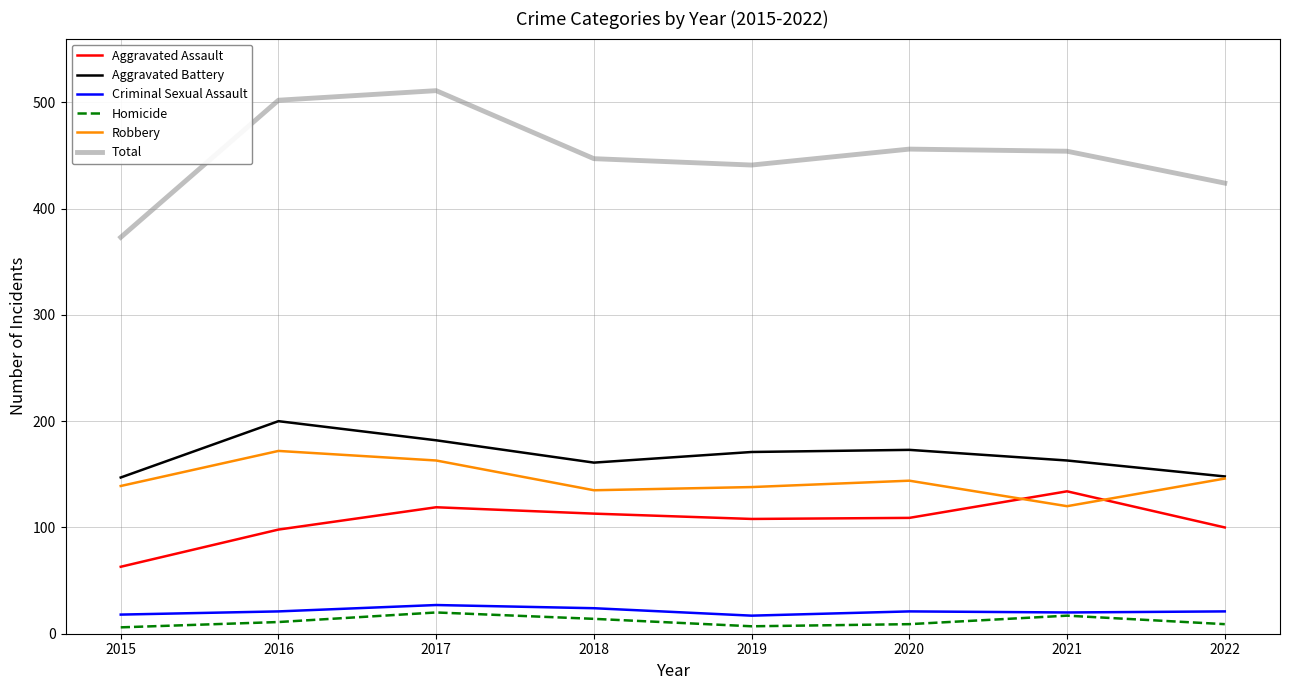

At how many categories does at least one series exceed 317?

8